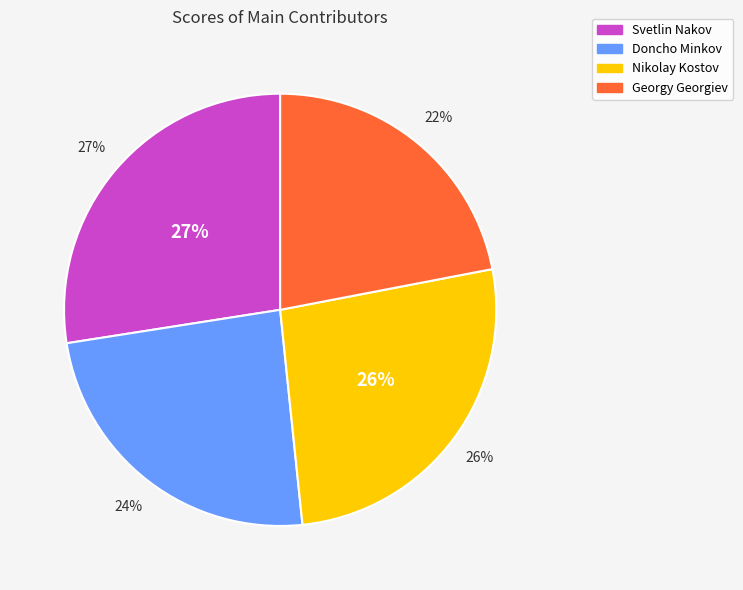

What is the change in value from Svetlin Nakov to Nikolay Kostov?

-1